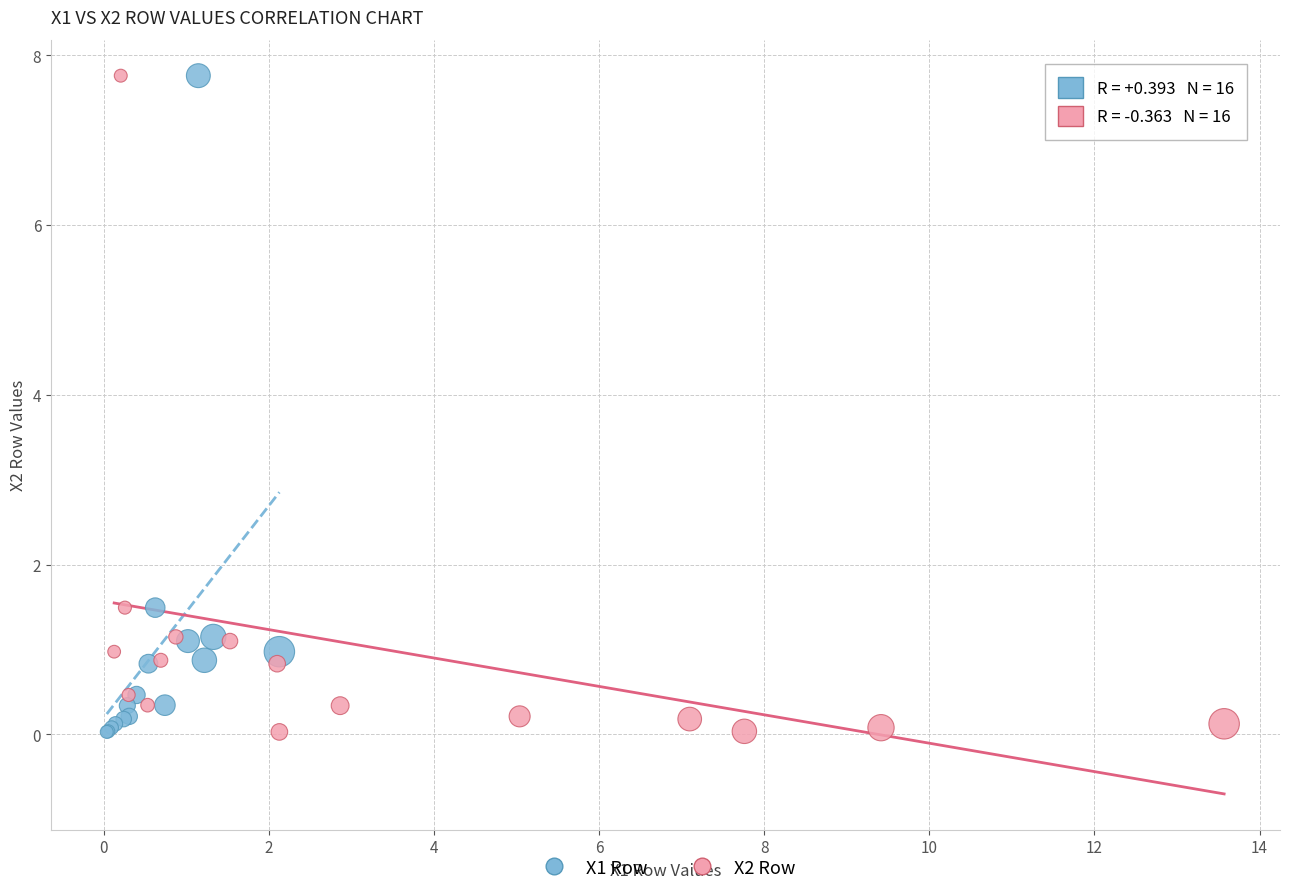

What are all the series names shown in the legend?

X1 Row, X2 Row